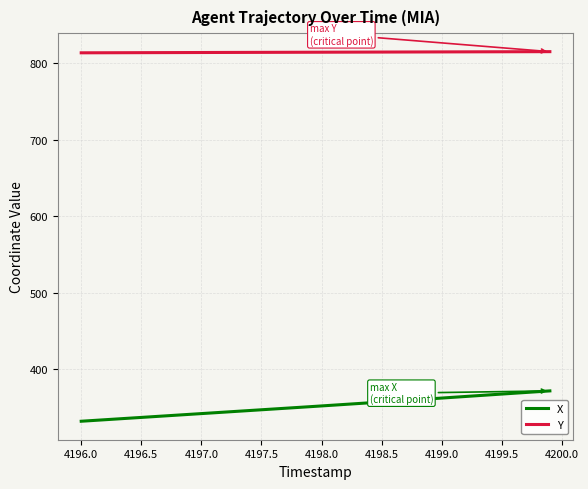

What is the highest value of the X series?

371.7